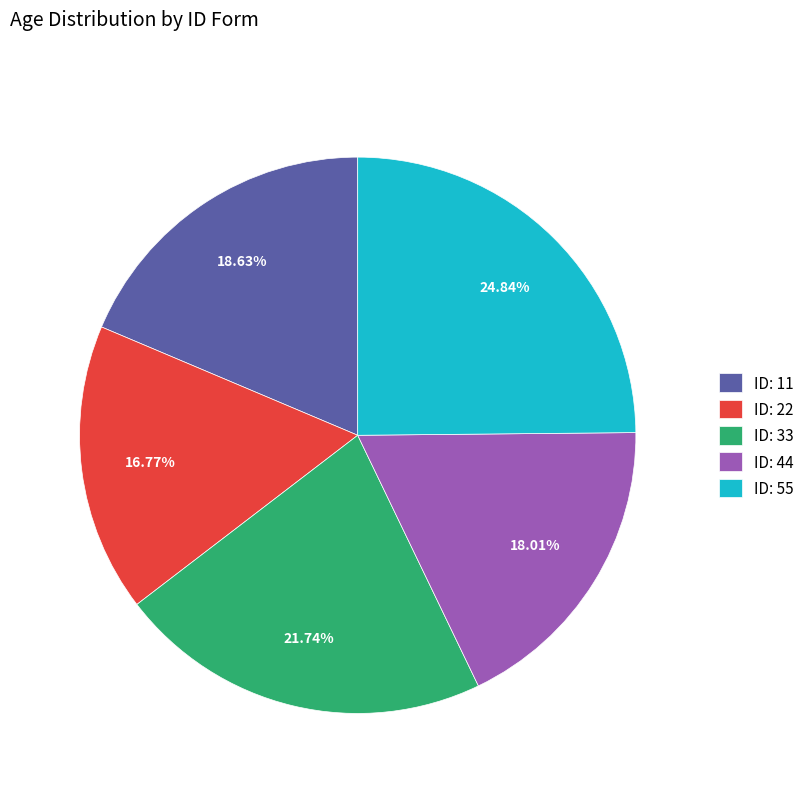

Do ID: 33 and ID: 44 together represent more than half of the pie?

No